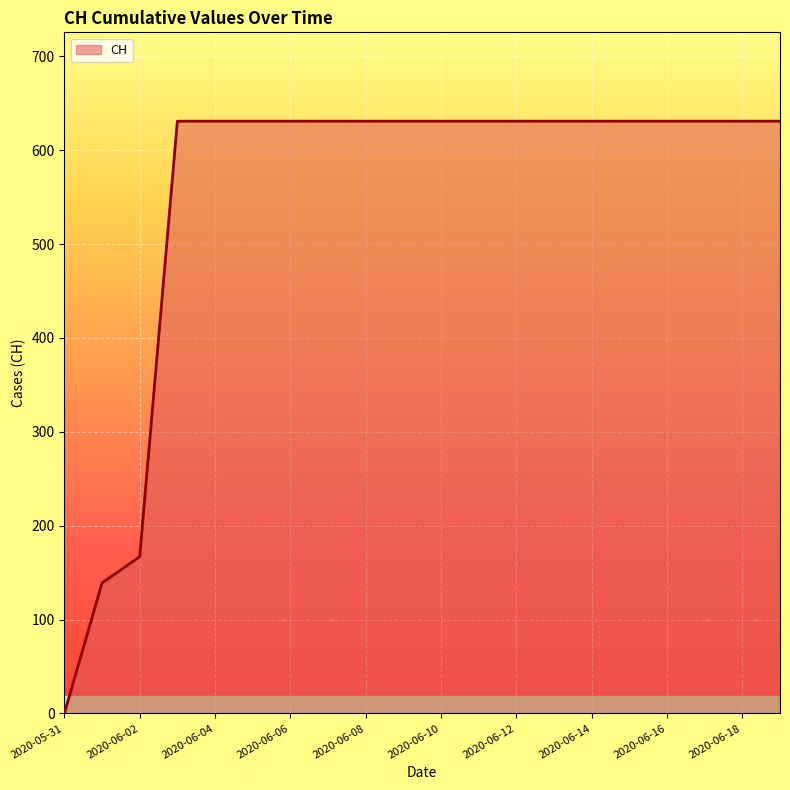

Does the chart display data point markers on the line(s)?

No